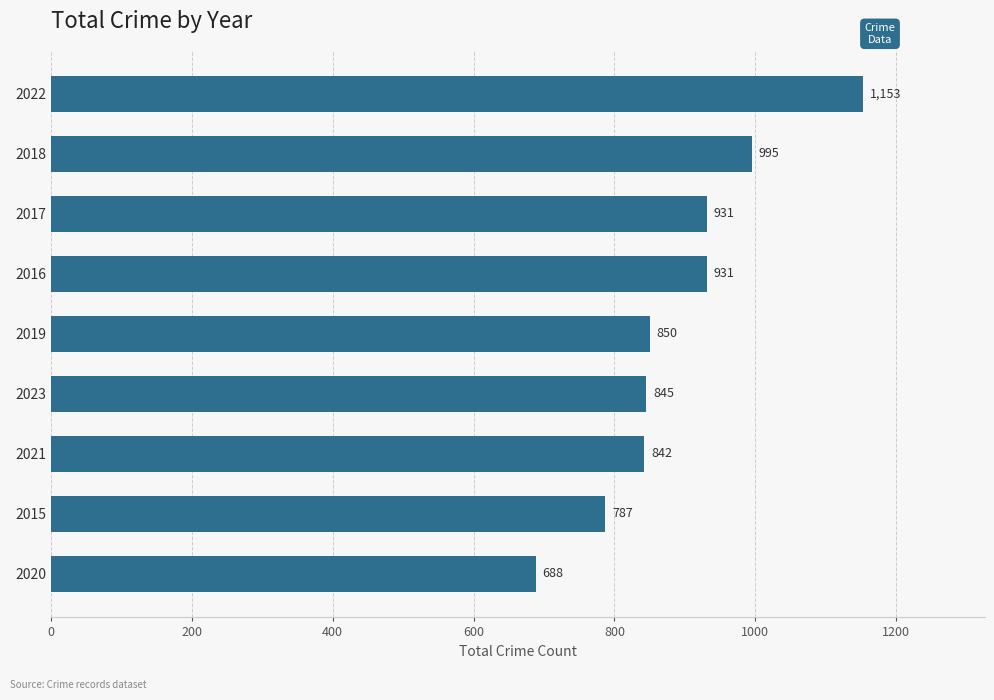

Approximately how many times larger is the value at 2020 compared to 2016?

0.7